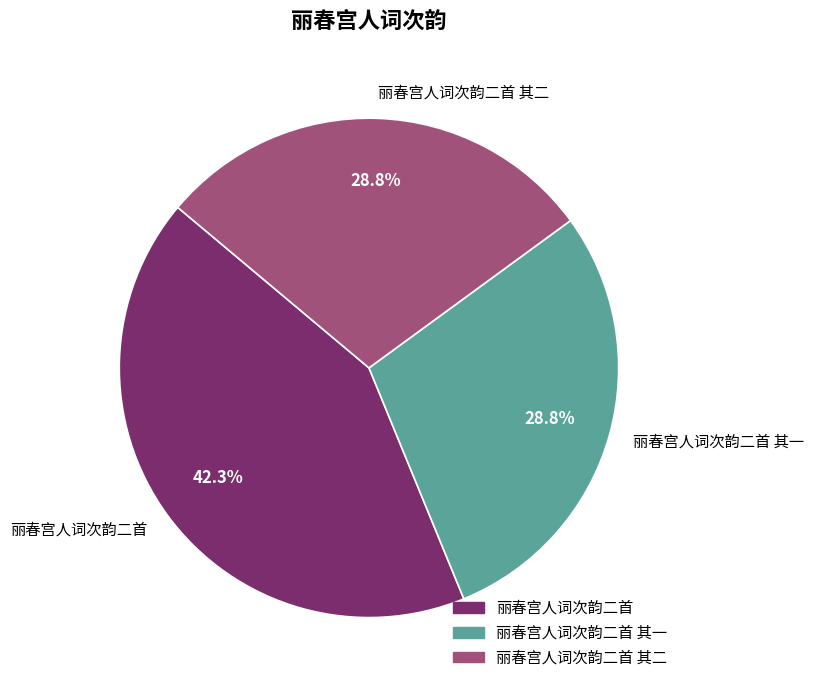

True or false: 丽春宫人词次韵二首 accounts for 42% of the total.

True